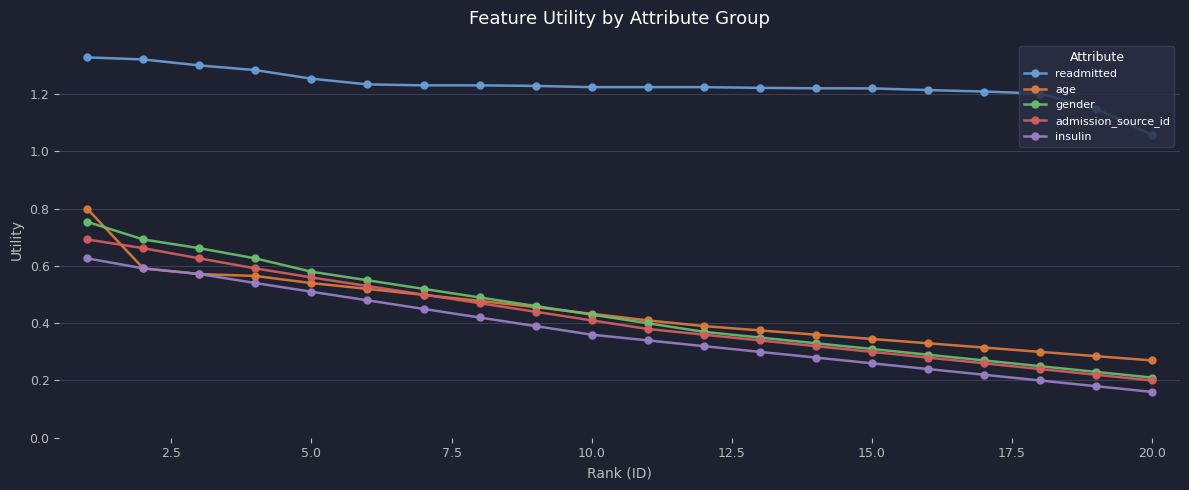

List the series in order of their peak value, highest first.

readmitted, age, gender, admission_source_id, insulin